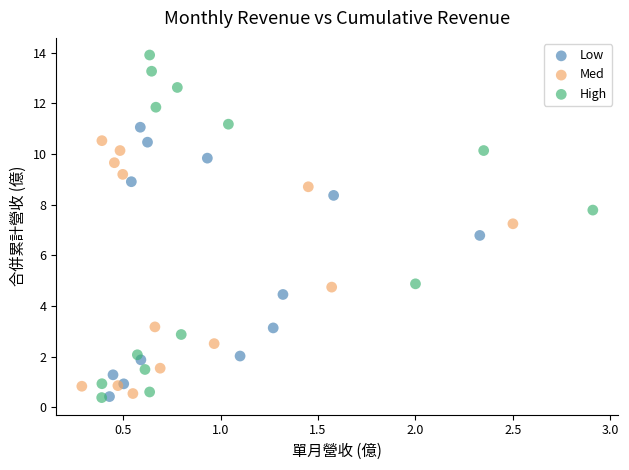

Which series contains the highest Y value?

High